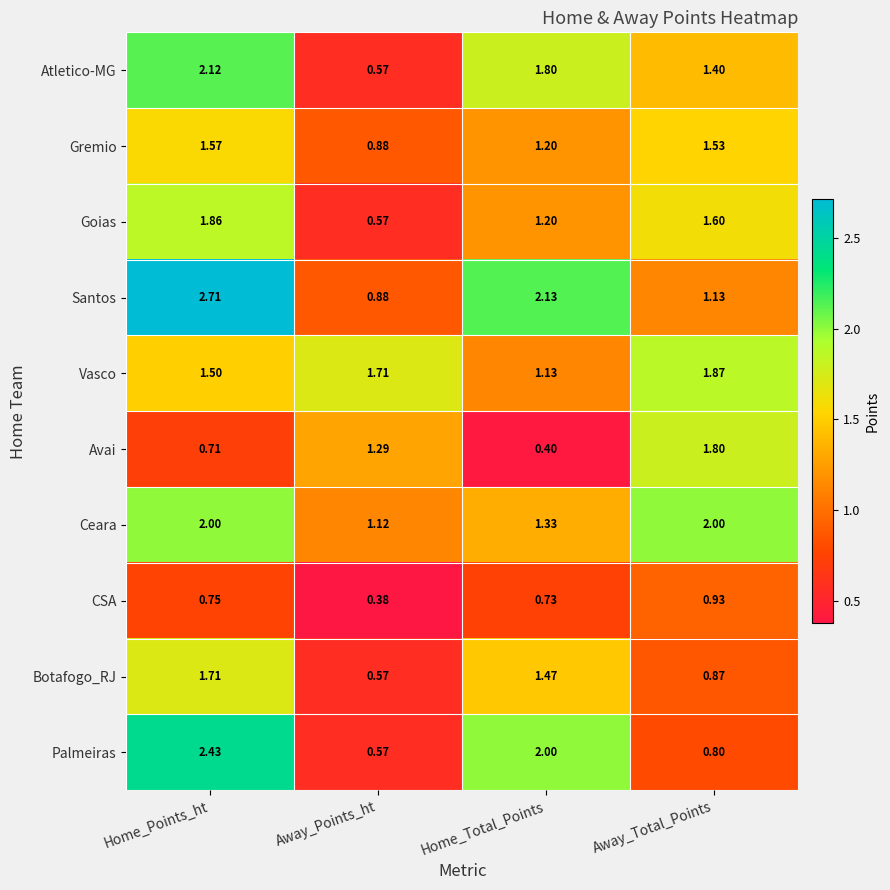

At which category does the chart reach its peak across all series?

Home_Points_ht